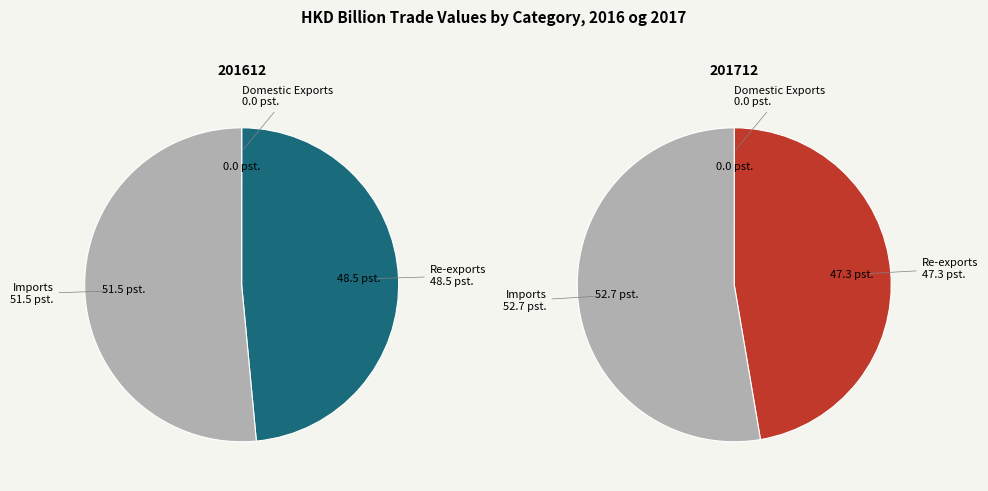

What is the spread (max minus min) of values at 0?

48.1